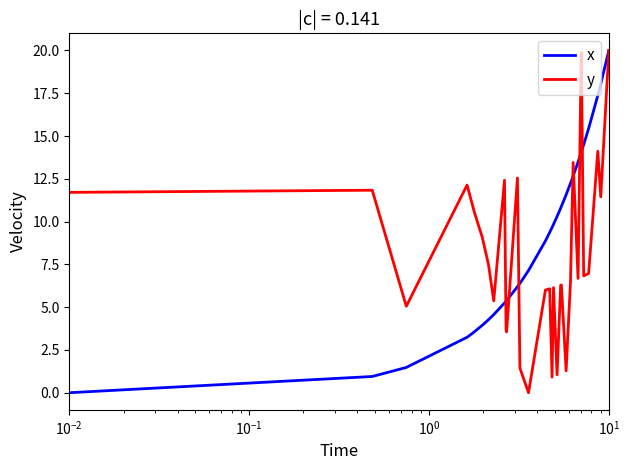

What are all the series names shown in the legend?

x, y